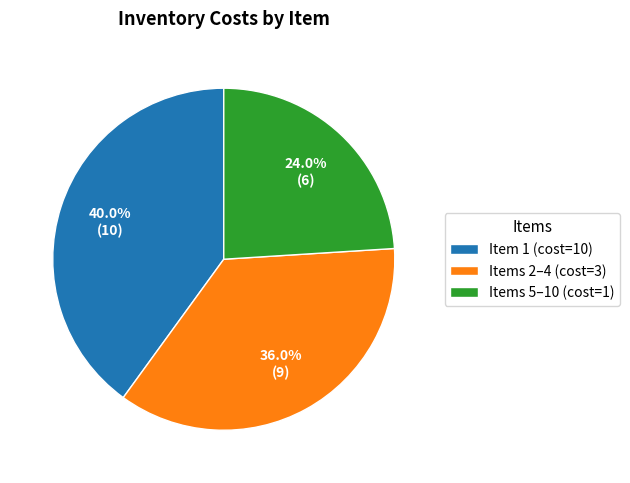

What portion of the pie excludes Items 2–4 (cost=3)?

64.0%